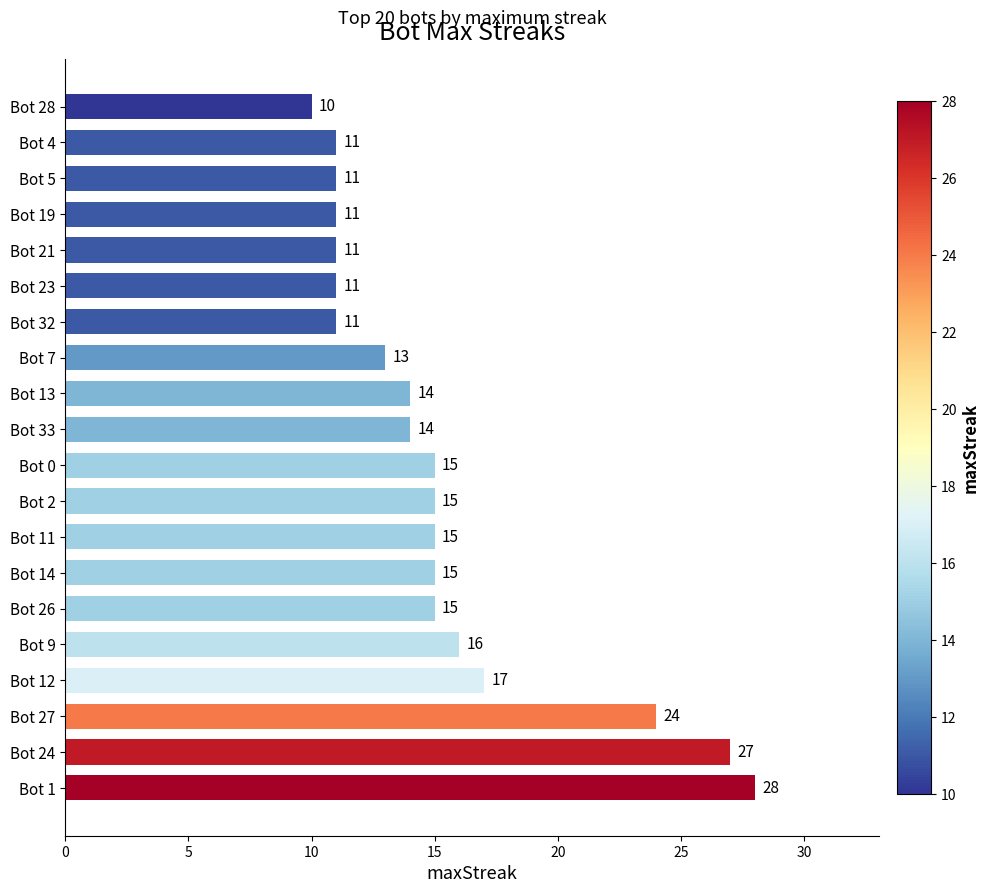

What is the sum of all values?

304